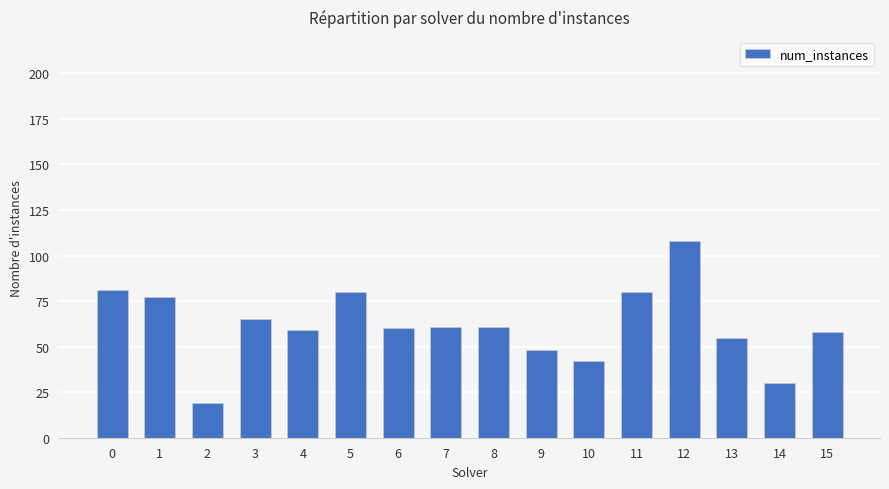

At which category does the chart reach its minimum across all series?

2